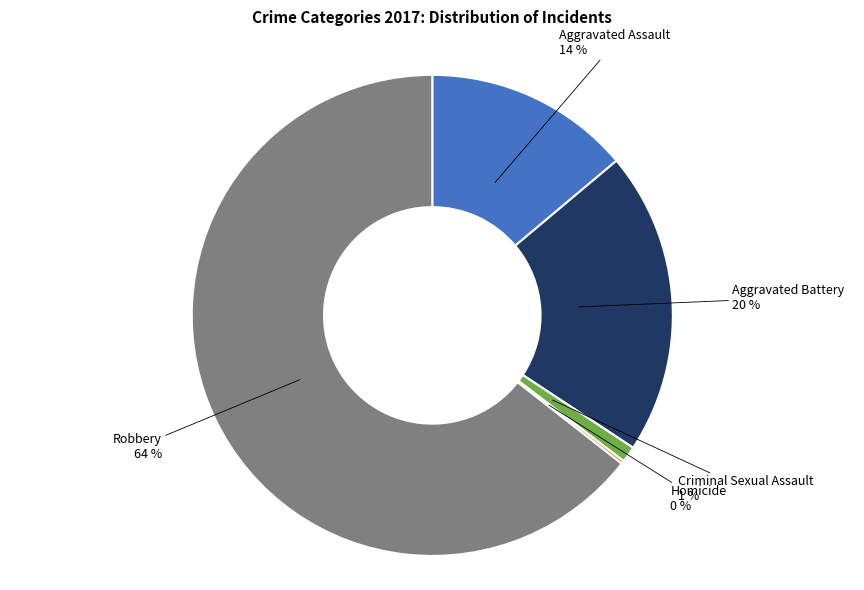

Does any single category account for the majority?

Yes